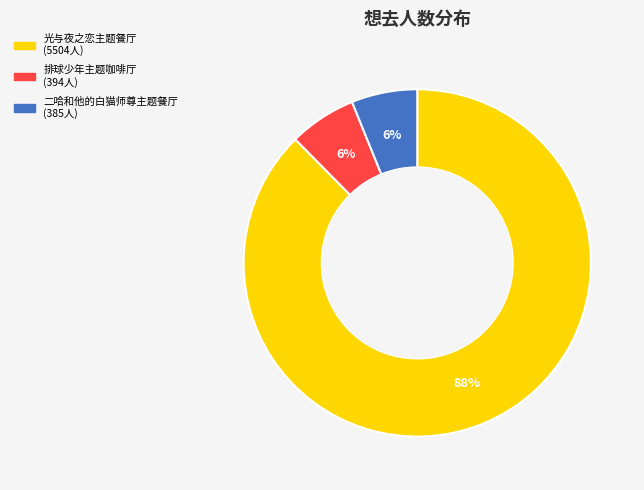

To the nearest percent, what is the average slice percentage?

33%